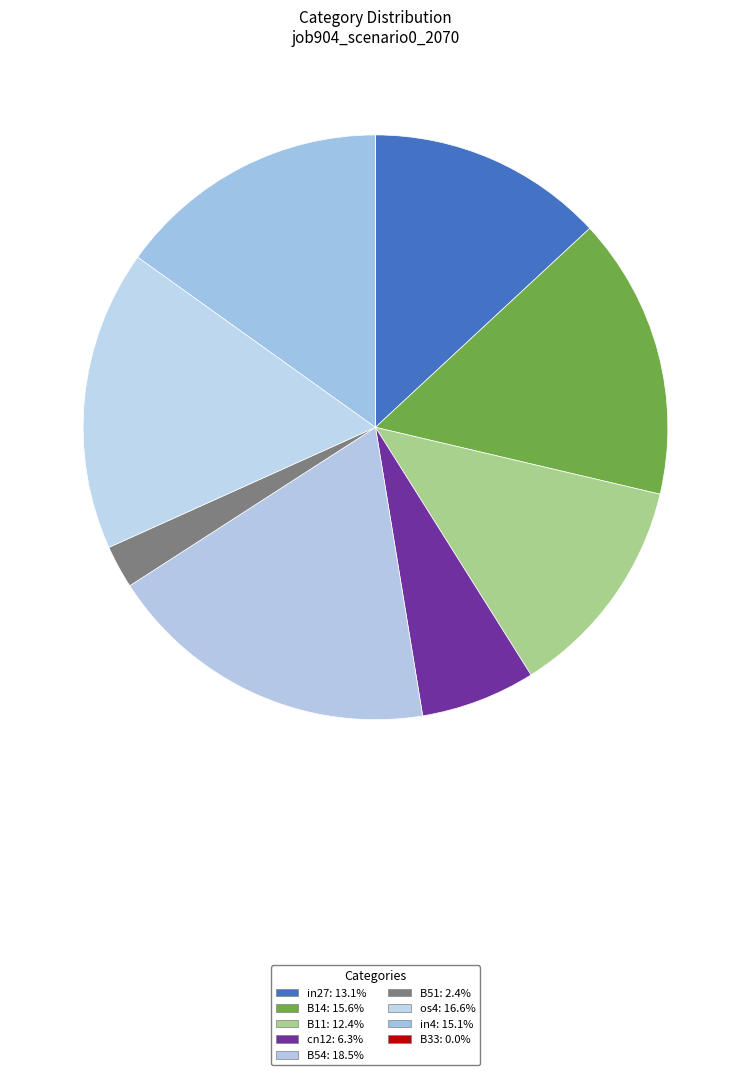

Which category has the smallest portion of the pie?

B33